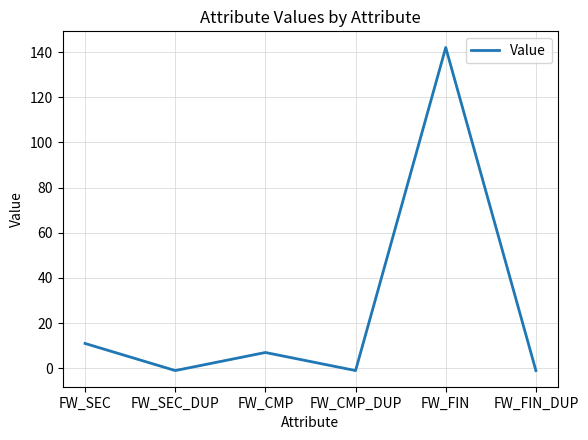

What is the smallest value displayed?

-1